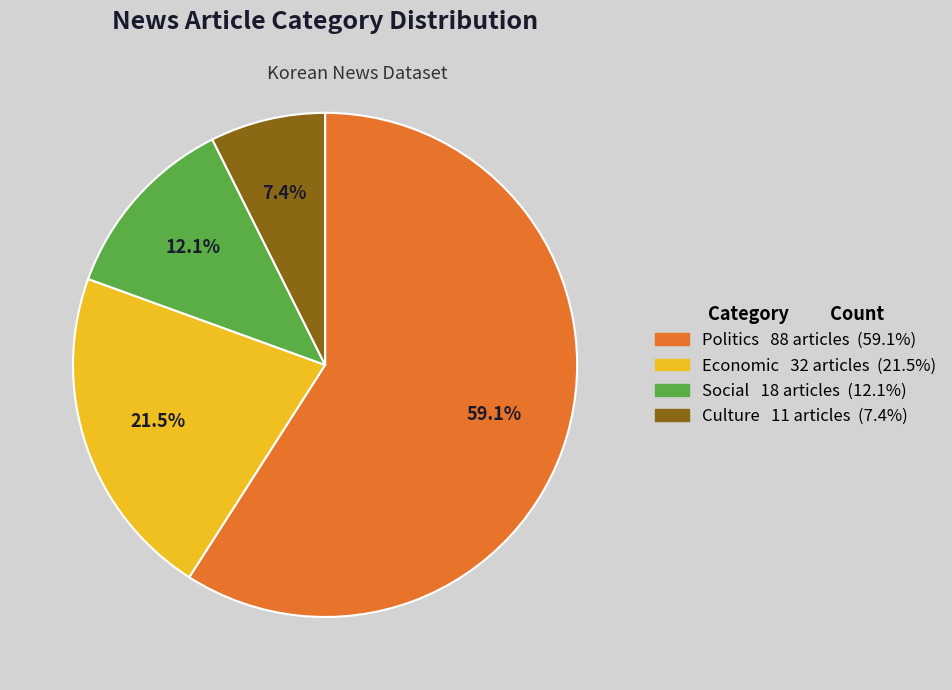

Is there a majority slice in this chart?

Yes